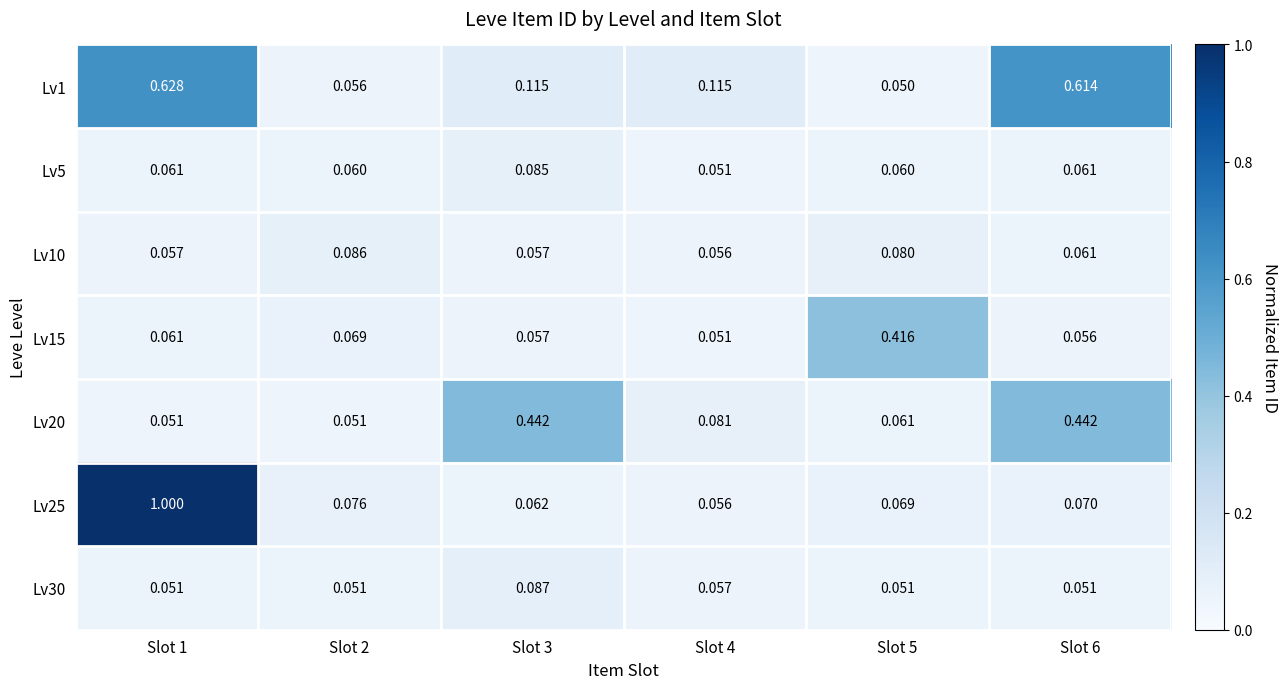

At how many categories does at least one series exceed 0?

6